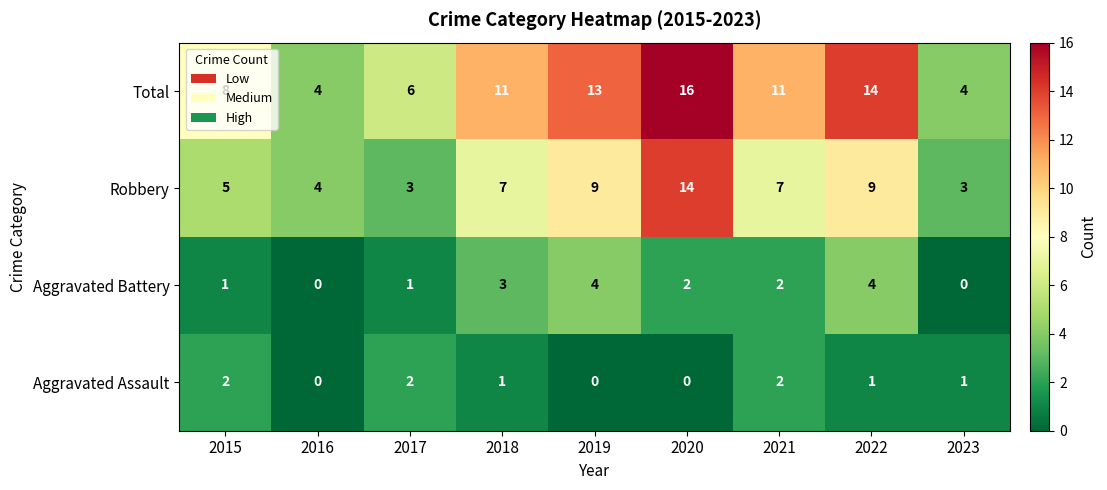

How many series are shown in this chart?

4